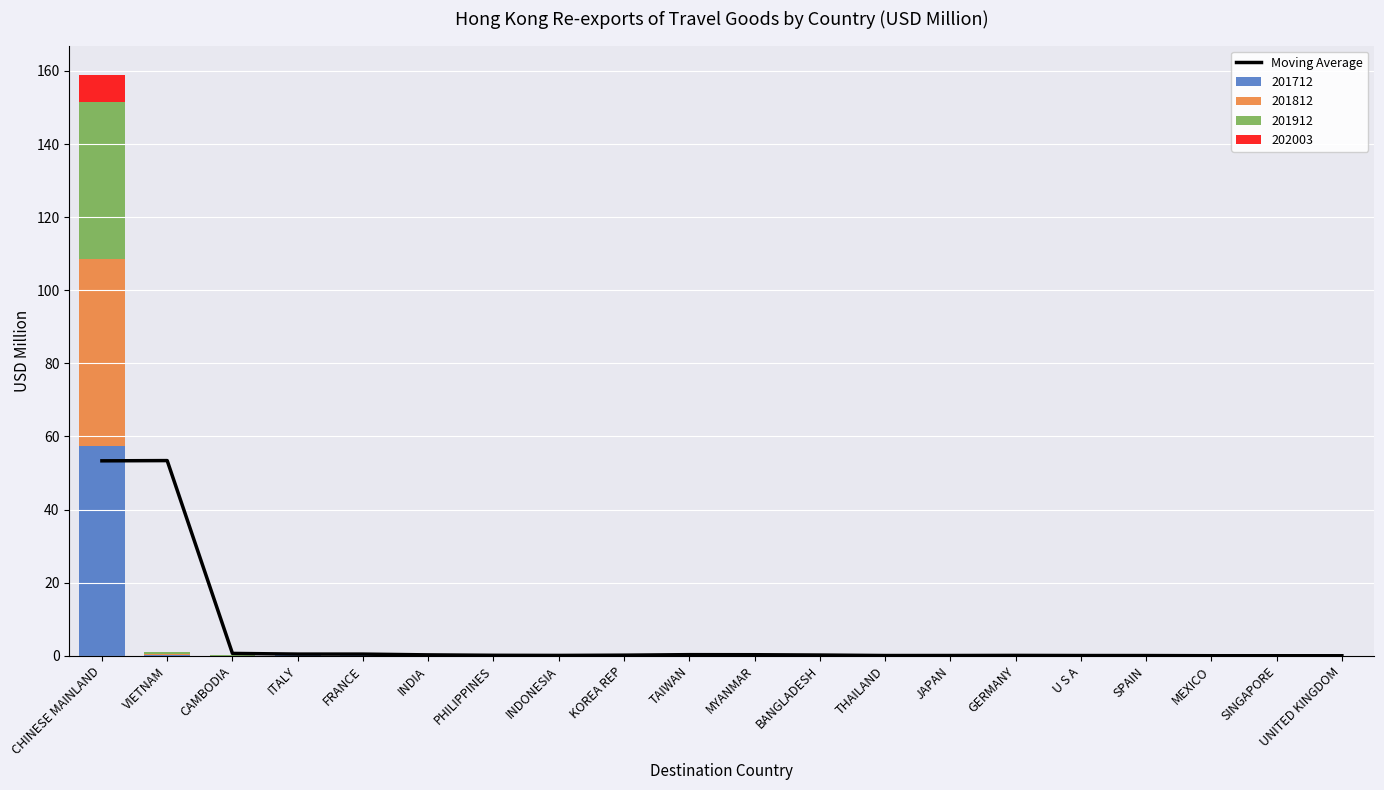

What is the label of the 14th bar from the right?

PHILIPPINES